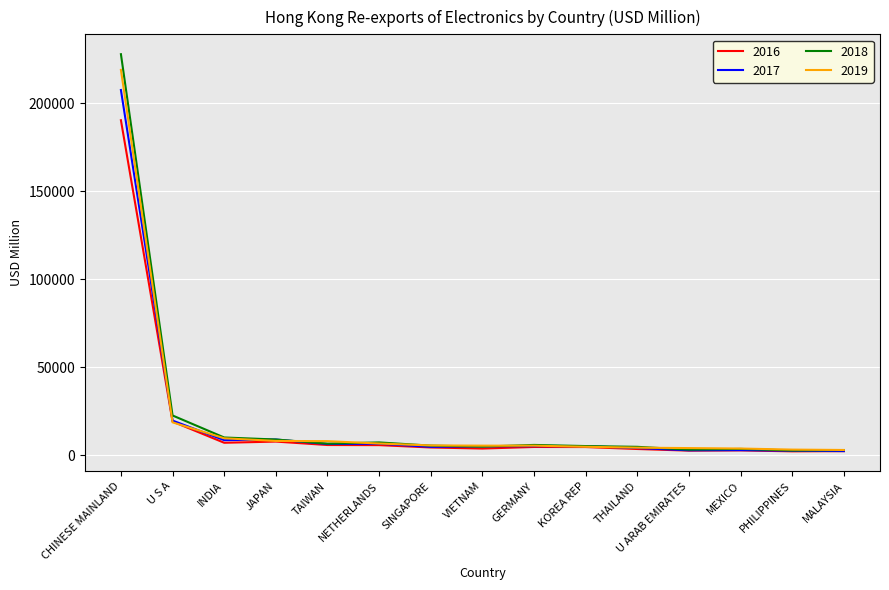

Which category has the highest value in the 2018 series?

CHINESE MAINLAND